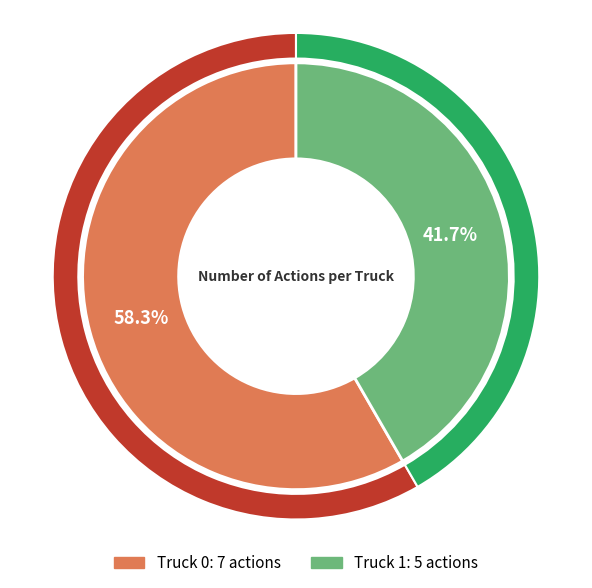

Rank the categories by value from highest to lowest.

Truck 0, Truck 1